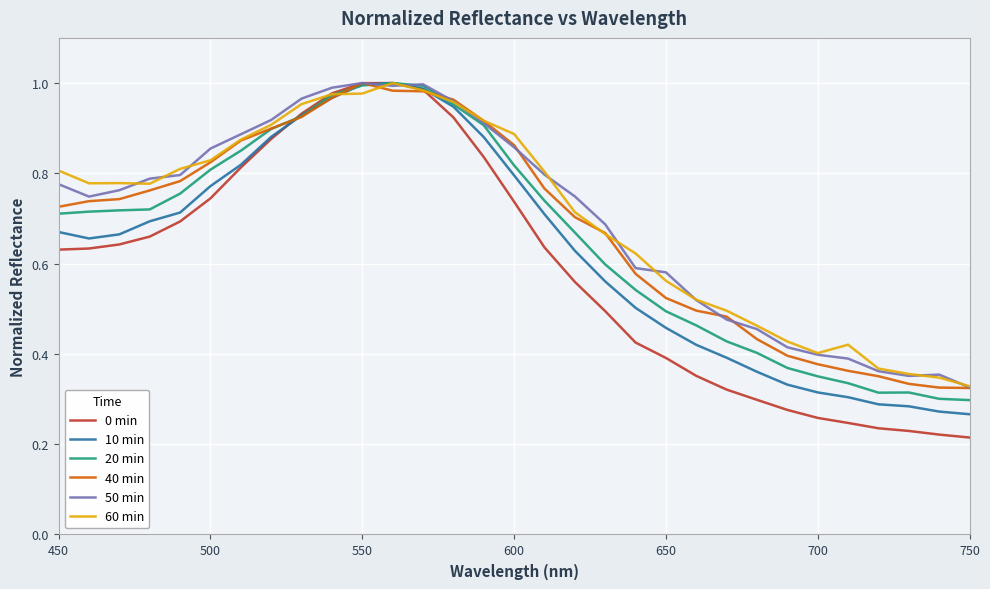

True or false: 60 min has more than 2 interior local peaks.

True